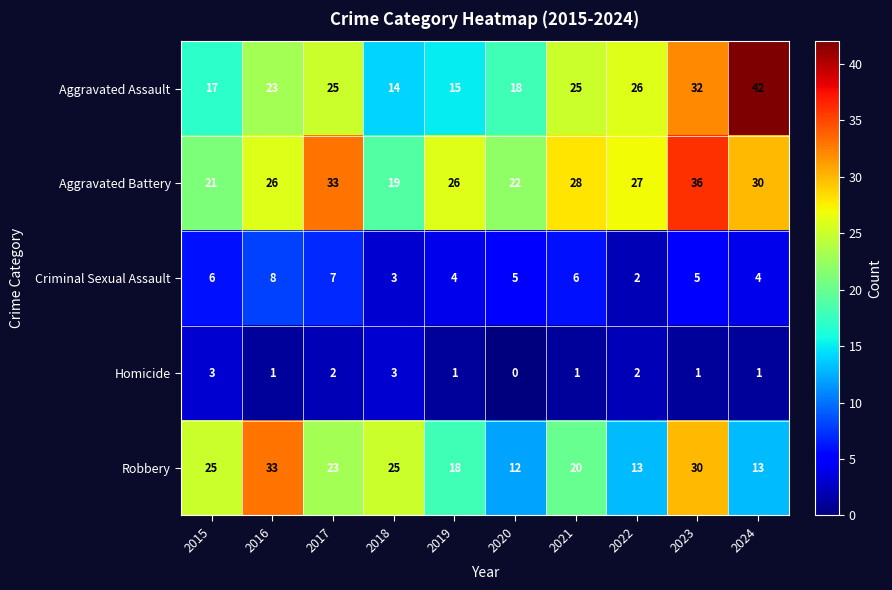

At how many categories does at least one series exceed 32?

4